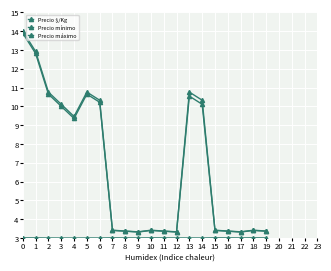

Is this an area chart (filled region under the line)?

No